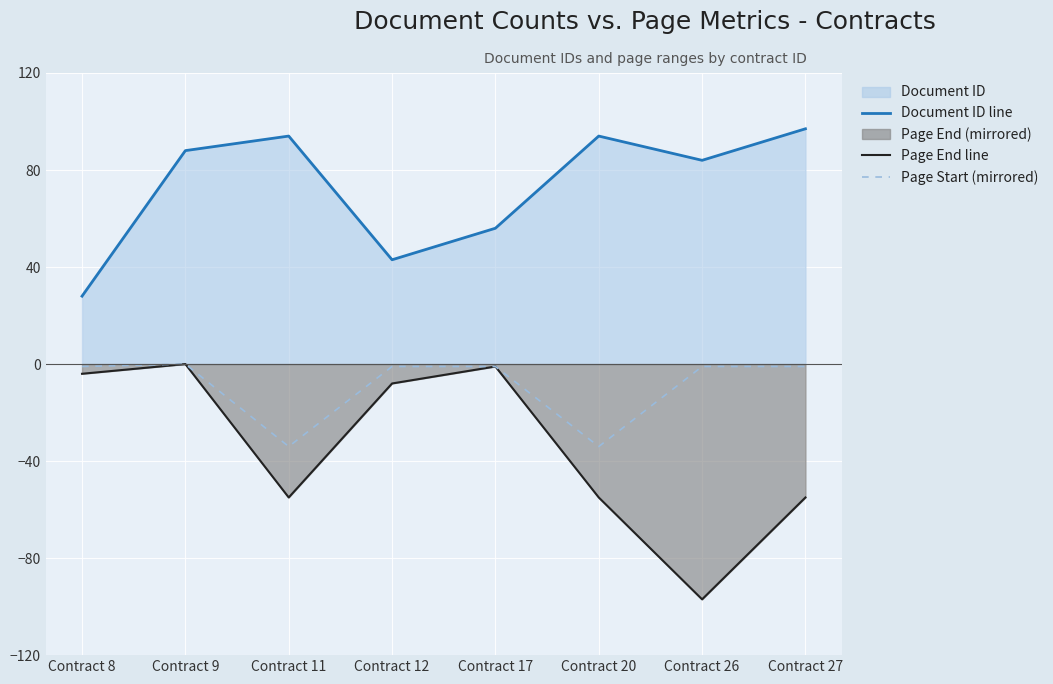

What is the difference between the highest and lowest values at Contract 26?

181